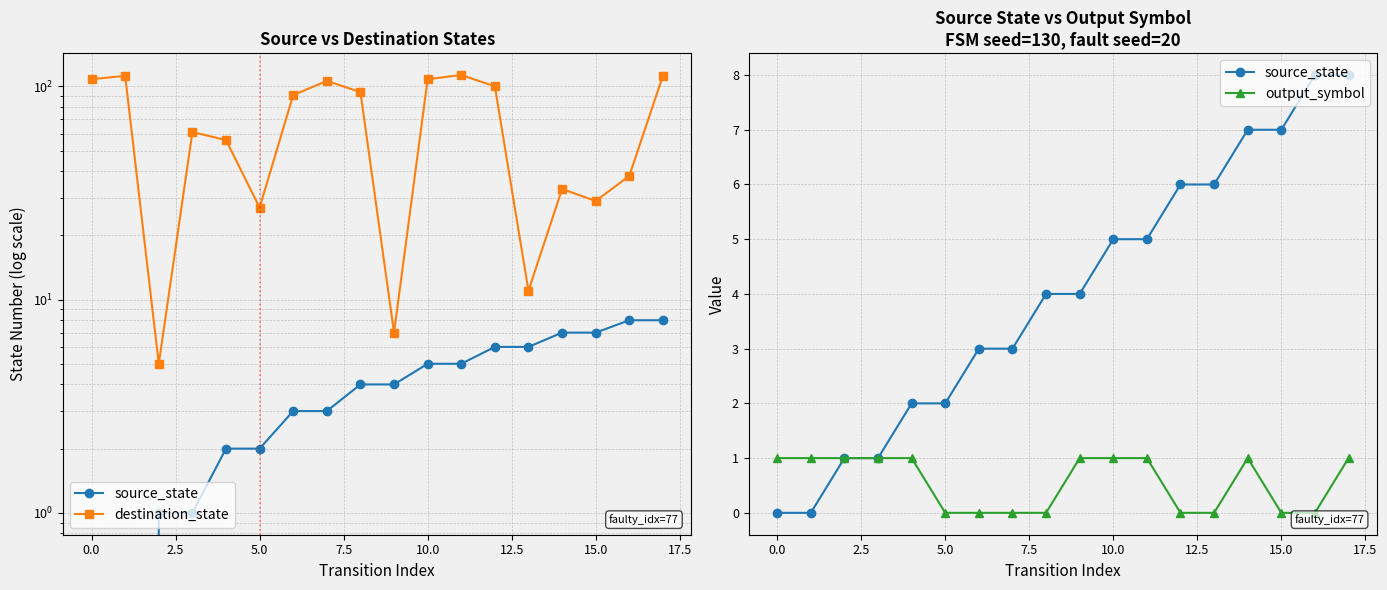

How many categories are shown in the chart?

18